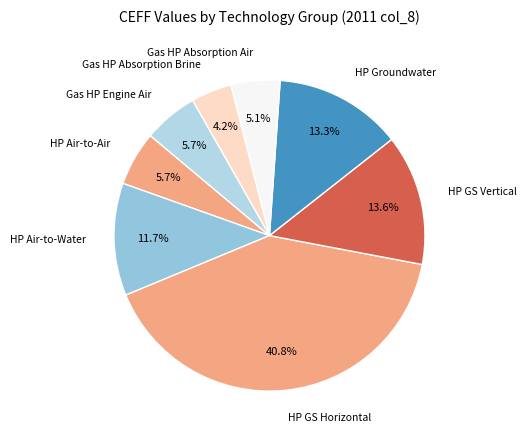

How much of the chart is everything except HP GS Vertical?

86.4%